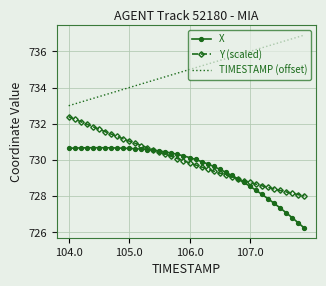

Which series has the widest spread of values?

X